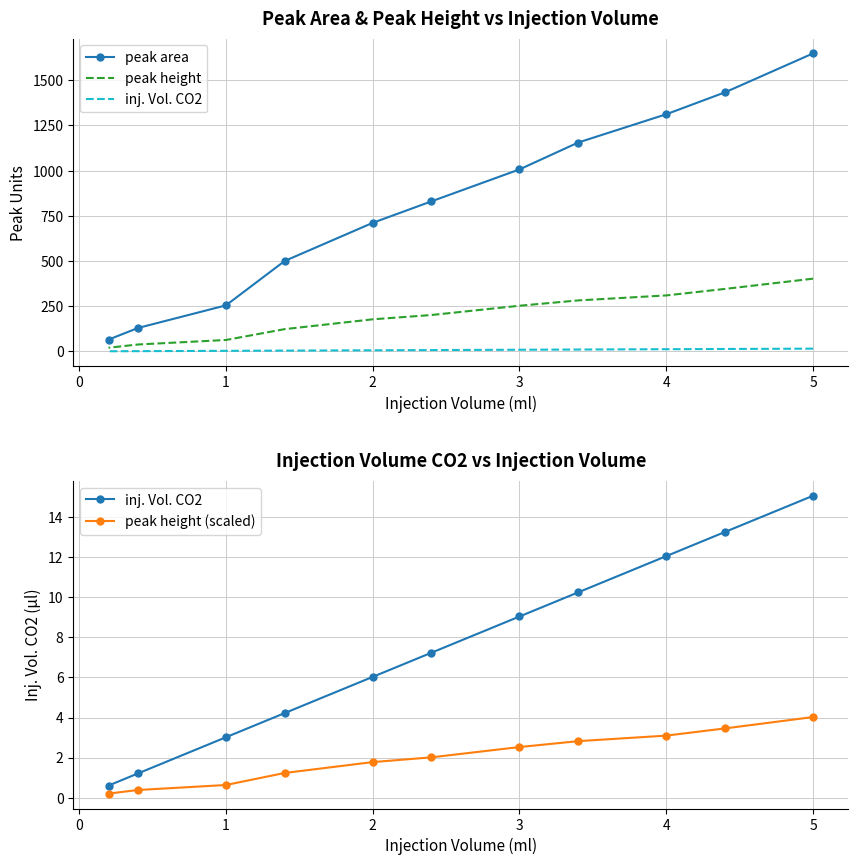

Is it true that peak area equals 671.0 at 6?

False